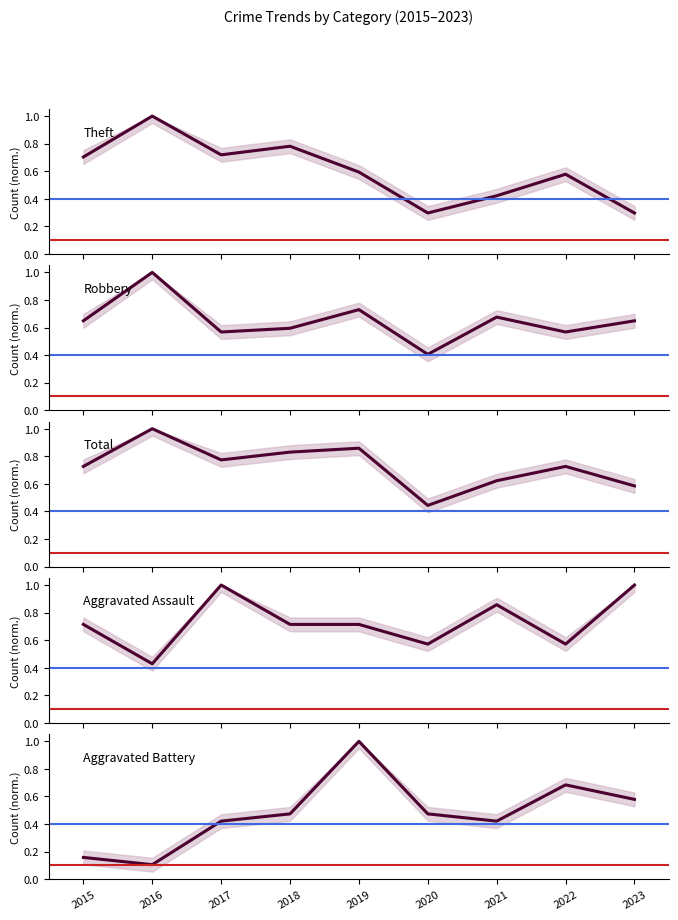

True or false: Theft has more than 0 points higher than both neighbors.

True